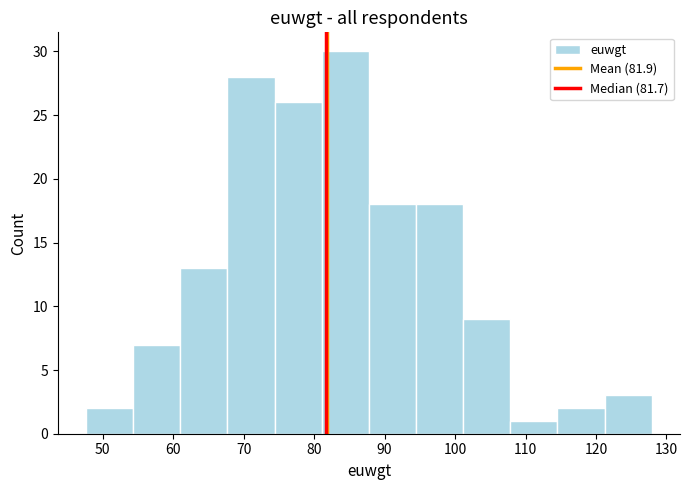

What is the height of the bar covering 68 to 74 on the x-axis? Neither the bar edges nor the heights are printed on the chart, so give them approximately, as read against the axes.

28